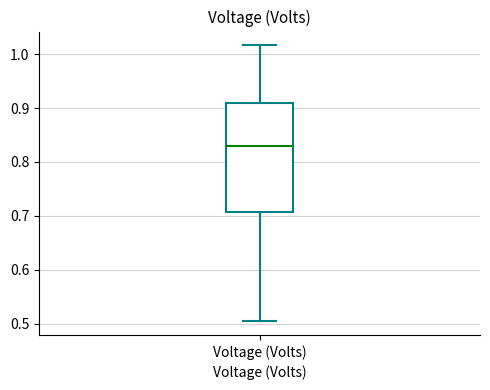

Where is the lower edge of the box for Voltage (Volts) on the y-axis? The values are not printed on the chart, so give them approximately, as read against the axis.

0.71